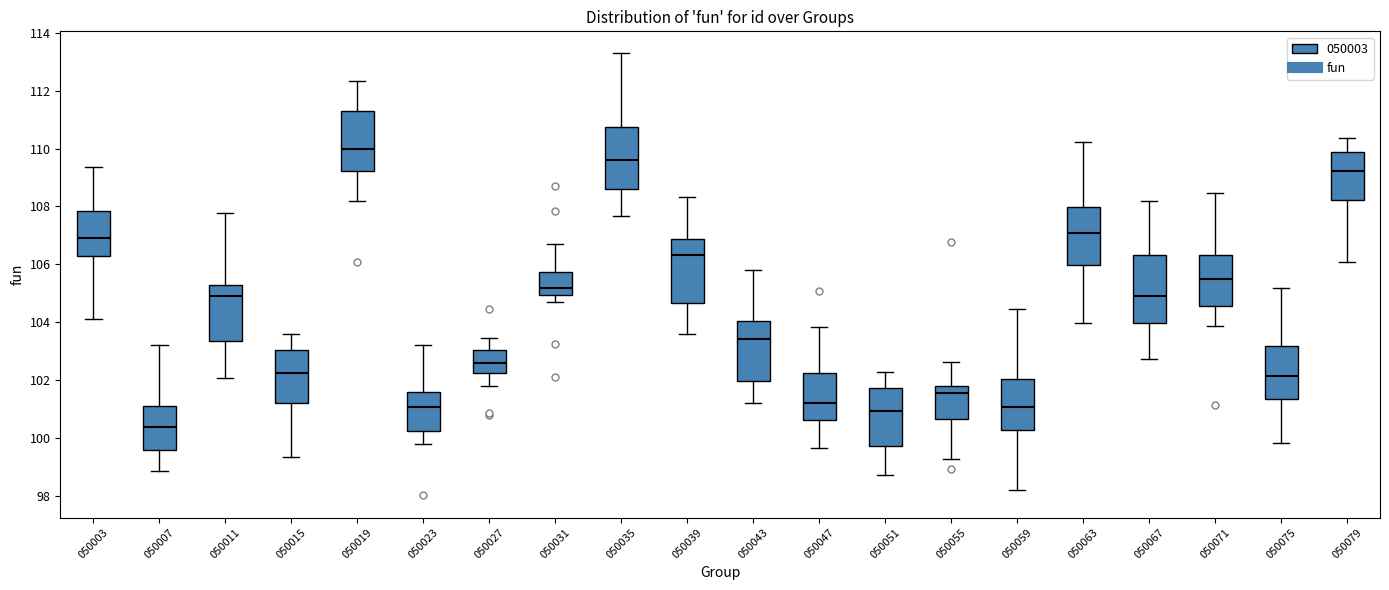

Reading left to right, read every box against the y-axis: the position of its median line, the range the box covers, and the ends of its whiskers. The values are not printed on the chart, so give them approximately, as read against the axis.

050003: median 106.8, box 106.4 to 107.8, whiskers 104.2 to 109.4
050007: median 100.4, box 99.6 to 101.2, whiskers 98.8 to 103.2
050011: median 105.0, box 103.4 to 105.2, whiskers 102.0 to 107.8
050015: median 102.2, box 101.2 to 103.0, whiskers 99.4 to 103.6
050019: median 110.0, box 109.2 to 111.2, whiskers 108.2 to 112.4
050023: median 101.0, box 100.2 to 101.6, whiskers 99.8 to 103.2
050027: median 102.6, box 102.2 to 103.0, whiskers 101.8 to 103.4
050031: median 105.2, box 105.0 to 105.8, whiskers 104.8 to 106.8
050035: median 109.6, box 108.6 to 110.8, whiskers 107.6 to 113.2
050039: median 106.4, box 104.6 to 106.8, whiskers 103.6 to 108.4
050043: median 103.4, box 102.0 to 104.0, whiskers 101.2 to 105.8
050047: median 101.2, box 100.6 to 102.2, whiskers 99.6 to 103.8
050051: median 101.0, box 99.8 to 101.8, whiskers 98.8 to 102.2
050055: median 101.6, box 100.6 to 101.8, whiskers 99.2 to 102.6
050059: median 101.0, box 100.2 to 102.0, whiskers 98.2 to 104.4
050063: median 107.0, box 106.0 to 108.0, whiskers 104.0 to 110.2
050067: median 105.0, box 104.0 to 106.4, whiskers 102.8 to 108.2
050071: median 105.4, box 104.6 to 106.4, whiskers 103.8 to 108.4
050075: median 102.2, box 101.4 to 103.2, whiskers 99.8 to 105.2
050079: median 109.2, box 108.2 to 109.8, whiskers 106.0 to 110.4